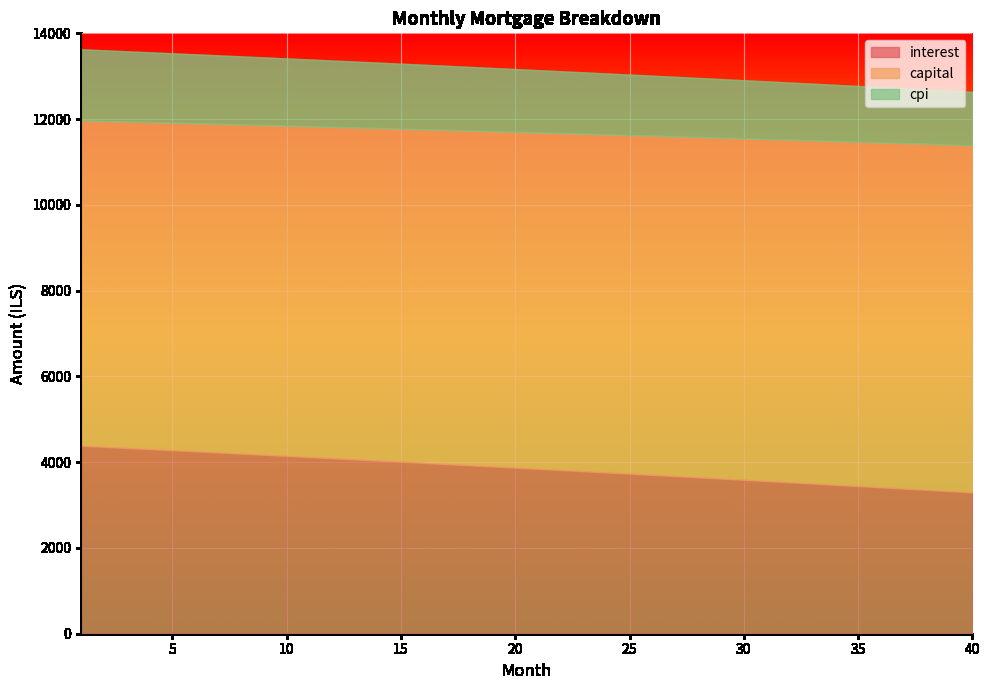

List the series in order of their peak value, highest first.

capital, interest, cpi